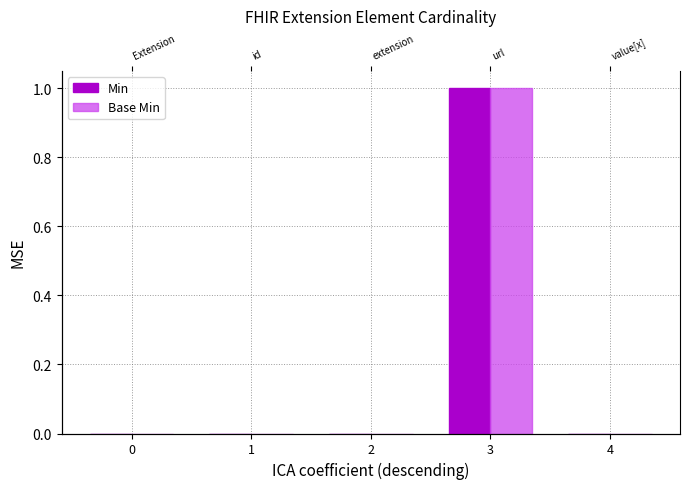

At how many categories does at least one series exceed 0?

1